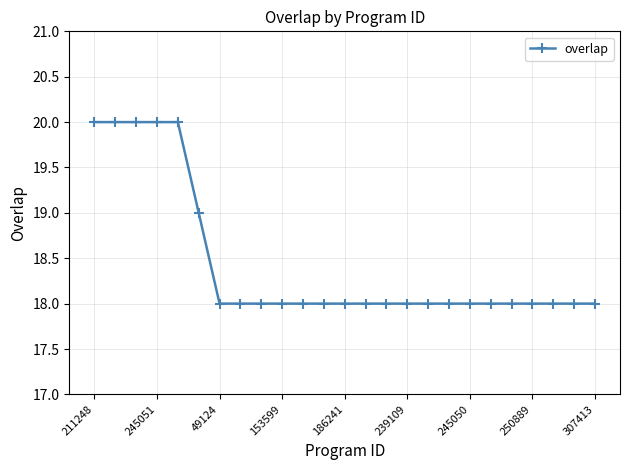

Reading left to right, list all the values displayed in this chart.

20	20	20	20	20	19	18	18	18	18	18	18	18	18	18	18	18	18	18	18	18	18	18	18	18